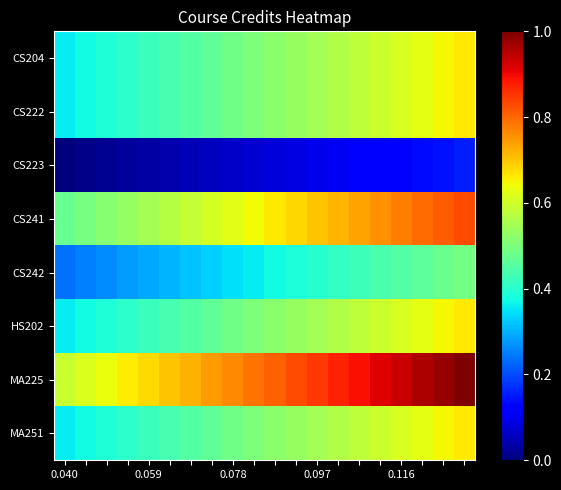

Count the number of categories in the chart.

20